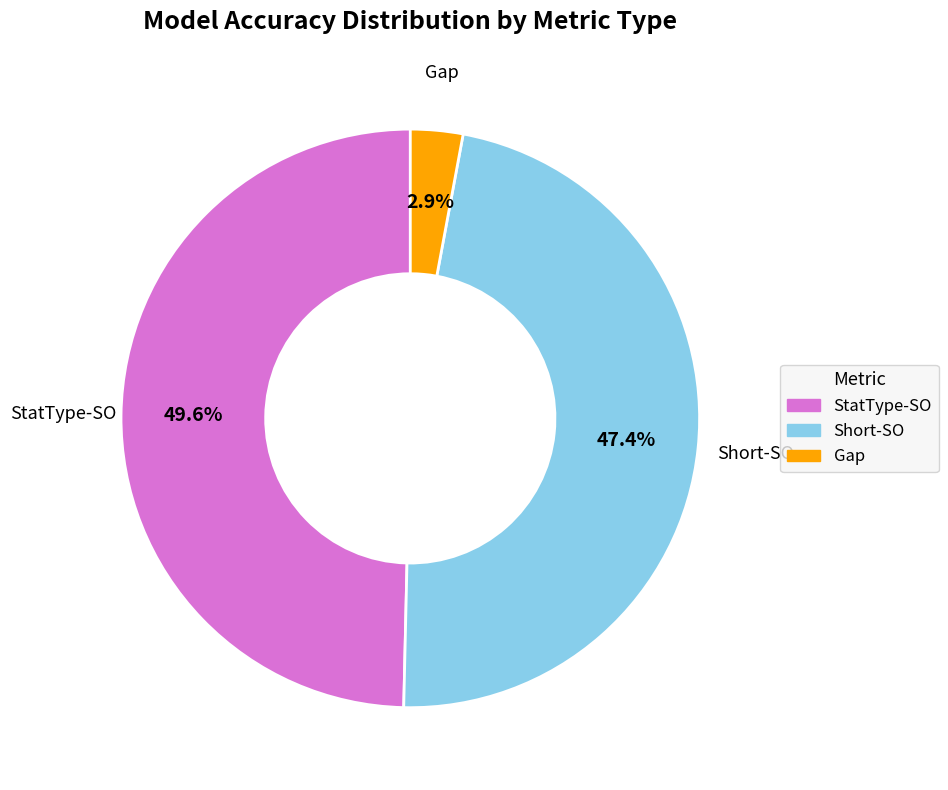

Does any single category account for the majority?

No